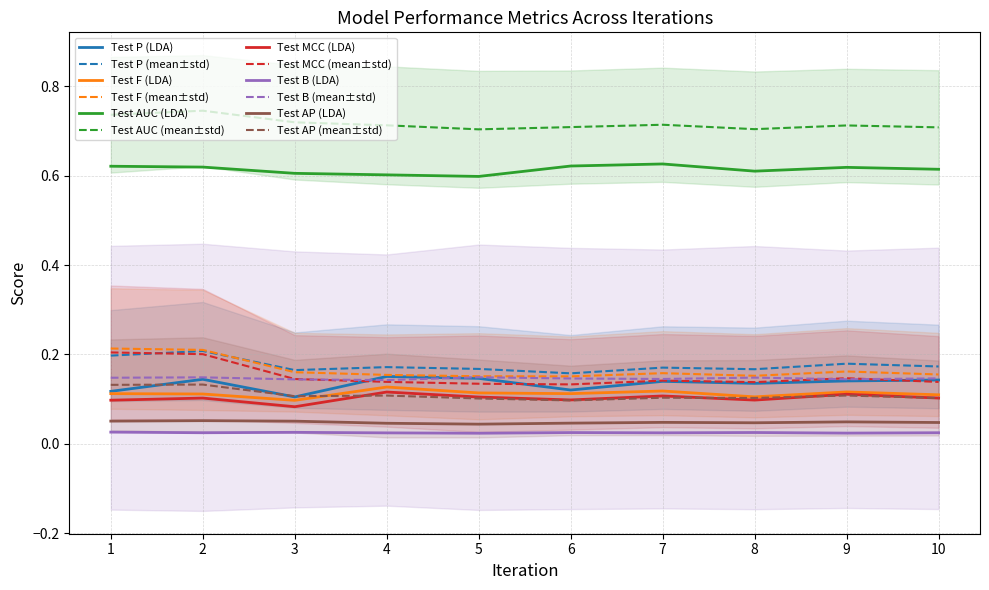

True or false: Test P and Test B cross at least once.

False